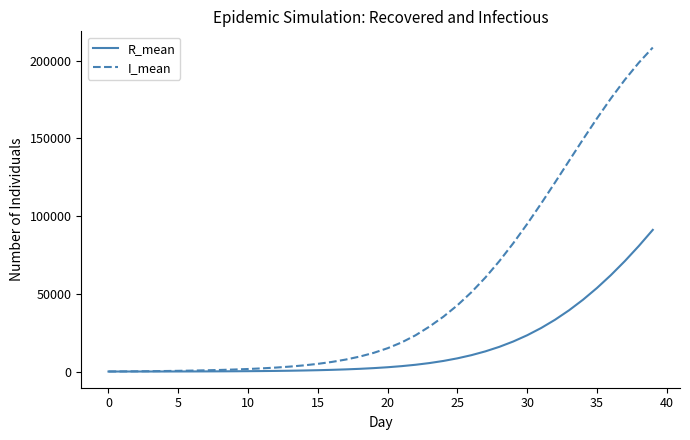

What is the highest value of the I_mean series?

208418.2